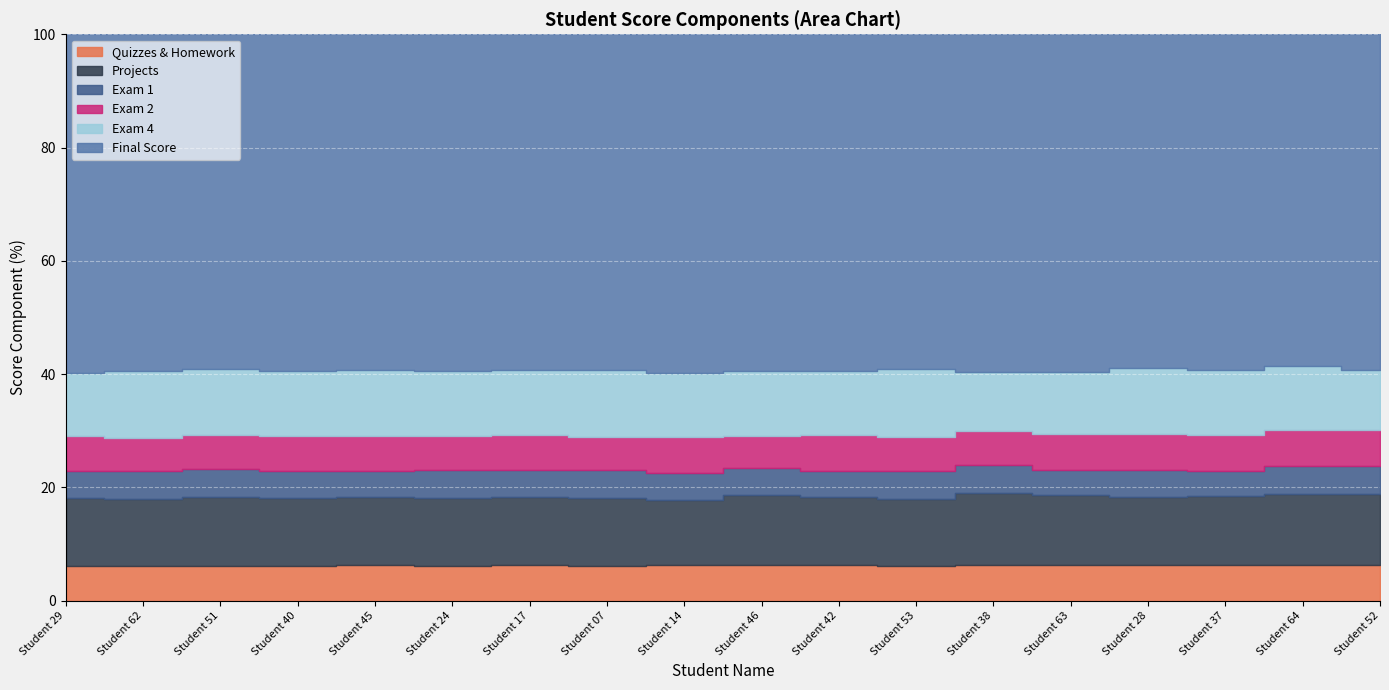

Reading left to right, list all the values displayed in this chart.

Quizzes & Homework: Student 29=201.0	Student 62=198.0	Student 51=200.0	Student 40=200.0	Student 45=201.0	Student 24=198.0	Student 17=201.0	Student 07=198.0	Student 14=200.0	Student 46=199.0	Student 42=200.0	Student 53=198.0	Student 38=200.0	Student 63=201.0	Student 28=198.0	Student 37=198.0	Student 64=200.0	Student 52=196.0
Projects: Student 29=389.3	Student 62=390.0	Student 51=399.0	Student 40=382.7	Student 45=389.7	Student 24=386.2	Student 17=389.8	Student 07=384.7	Student 14=362.0	Student 46=394.7	Student 42=379.7	Student 53=378.7	Student 38=398.5	Student 63=389.0	Student 28=386.5	Student 37=381.3	Student 64=399.5	Student 52=394.0
Exam 1: Student 29=155.0	Student 62=160.0	Student 51=160.0	Student 40=157.0	Student 45=150.0	Student 24=160.0	Student 17=151.0	Student 07=154.0	Student 14=154.0	Student 46=153.0	Student 42=150.0	Student 53=153.5	Student 38=156.0	Student 63=139.5	Student 28=152.0	Student 37=141.0	Student 64=156.0	Student 52=154.0
Exam 2: Student 29=200.0	Student 62=188.0	Student 51=195.0	Student 40=200.0	Student 45=200.0	Student 24=195.0	Student 17=200.0	Student 07=191.0	Student 14=200.0	Student 46=182.0	Student 42=200.0	Student 53=193.0	Student 38=194.0	Student 63=200.0	Student 28=197.0	Student 37=200.0	Student 64=200.0	Student 52=200.0
Exam 4: Student 29=360.0	Student 62=390.0	Student 51=380.0	Student 40=370.0	Student 45=380.0	Student 24=370.0	Student 17=370.0	Student 07=375.0	Student 14=360.0	Student 46=365.0	Student 42=360.0	Student 53=385.0	Student 38=330.0	Student 63=345.0	Student 28=375.0	Student 37=360.0	Student 64=360.0	Student 52=335.0
Final Score: Student 29=1945.3	Student 62=1941.0	Student 51=1932.0	Student 40=1919.7	Student 45=1919.7	Student 24=1914.2	Student 17=1909.8	Student 07=1902.7	Student 14=1900.0	Student 46=1898.7	Student 42=1893.7	Student 53=1893.2	Student 38=1882.5	Student 63=1878.5	Student 28=1873.5	Student 37=1870.3	Student 64=1860.5	Student 52=1859.0